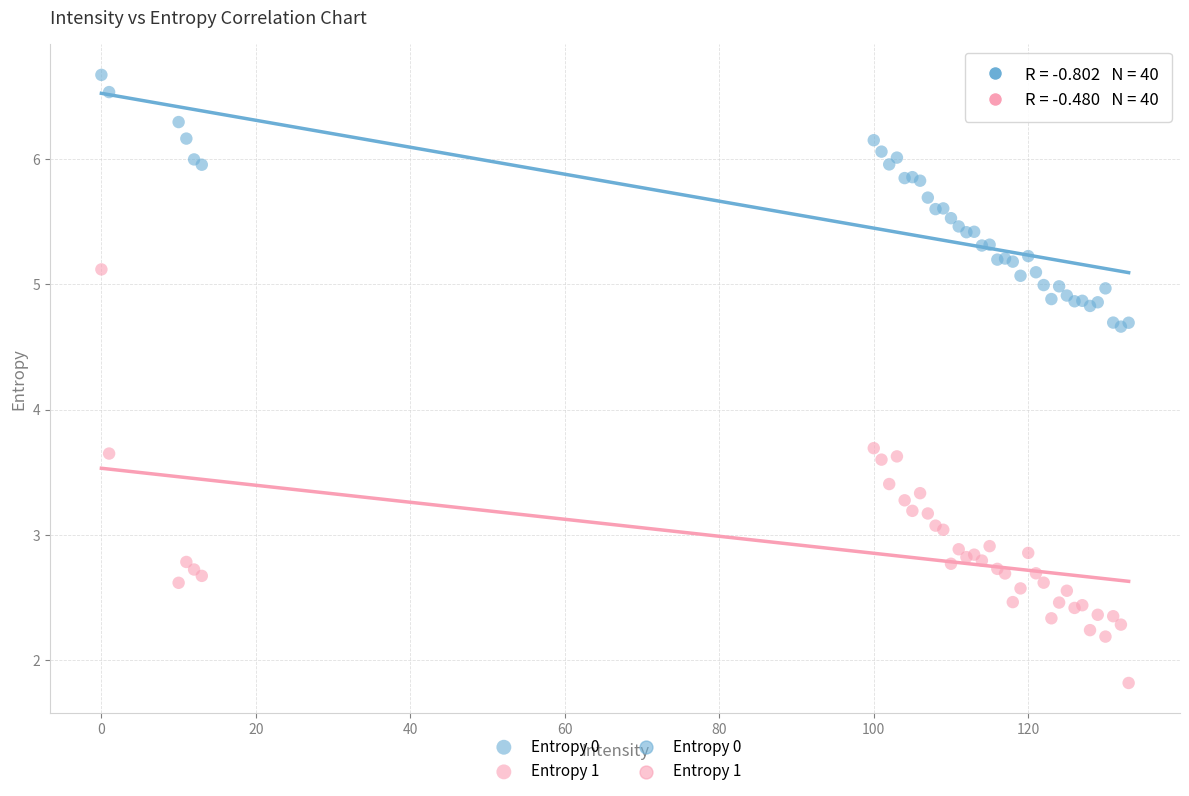

Which series reaches the minimum Y coordinate?

Entropy 1